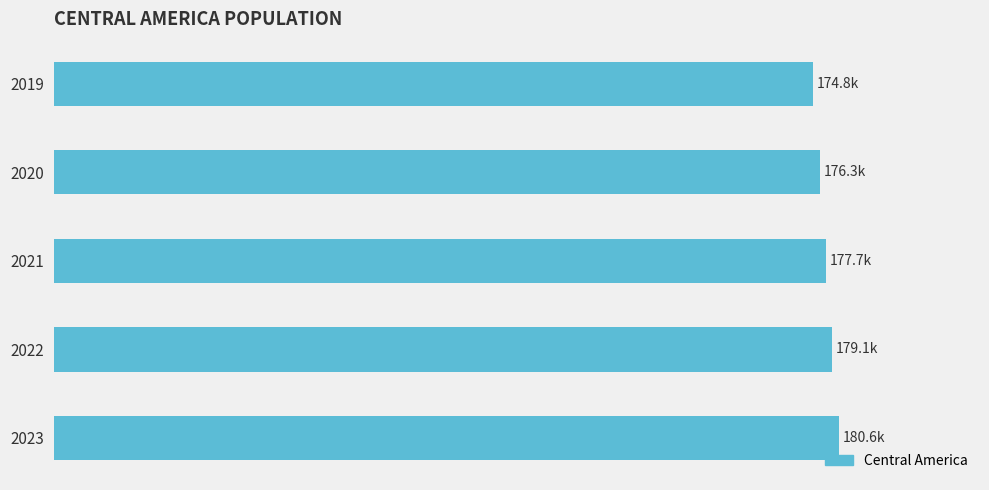

What is the average value?

177702.1